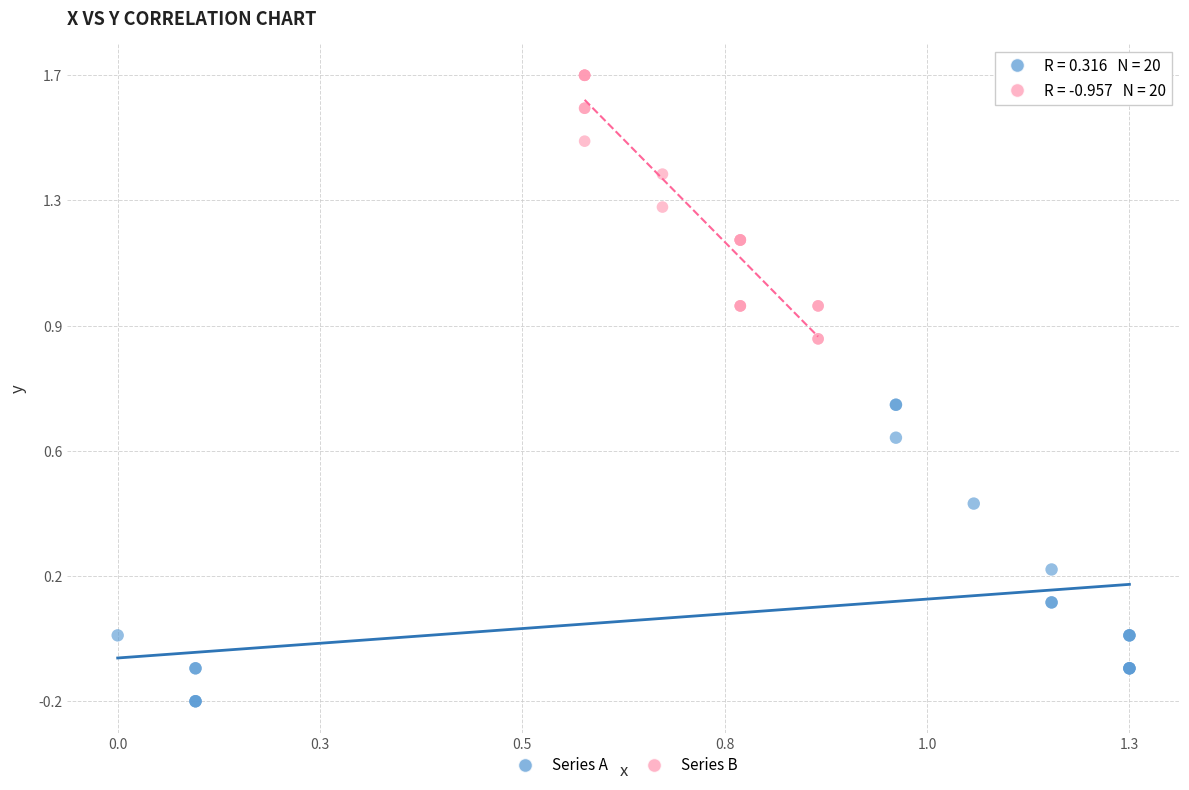

What are all the series names shown in the legend?

Series A, Series B